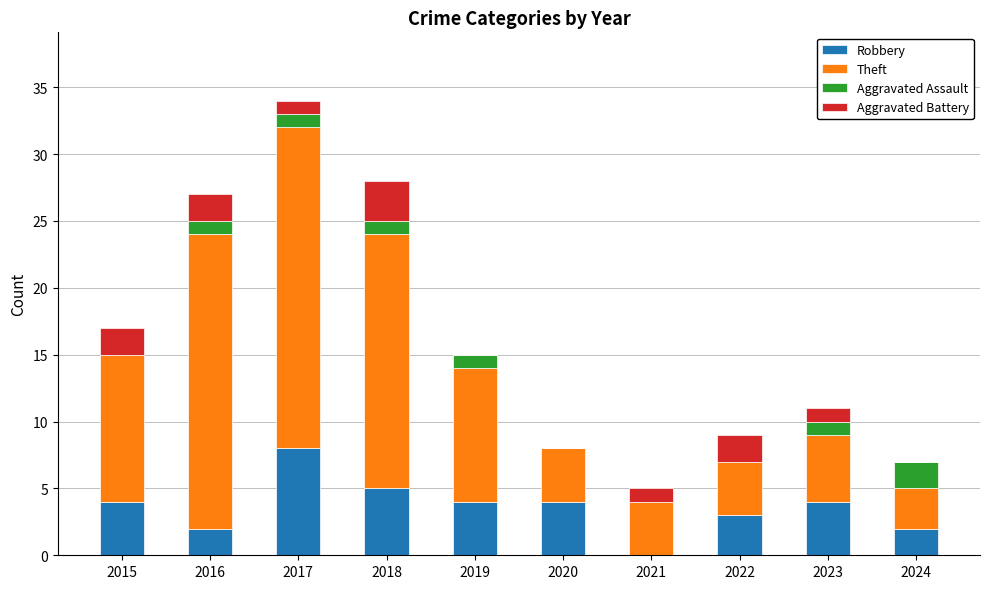

Which category has the highest value in the Robbery series?

2017